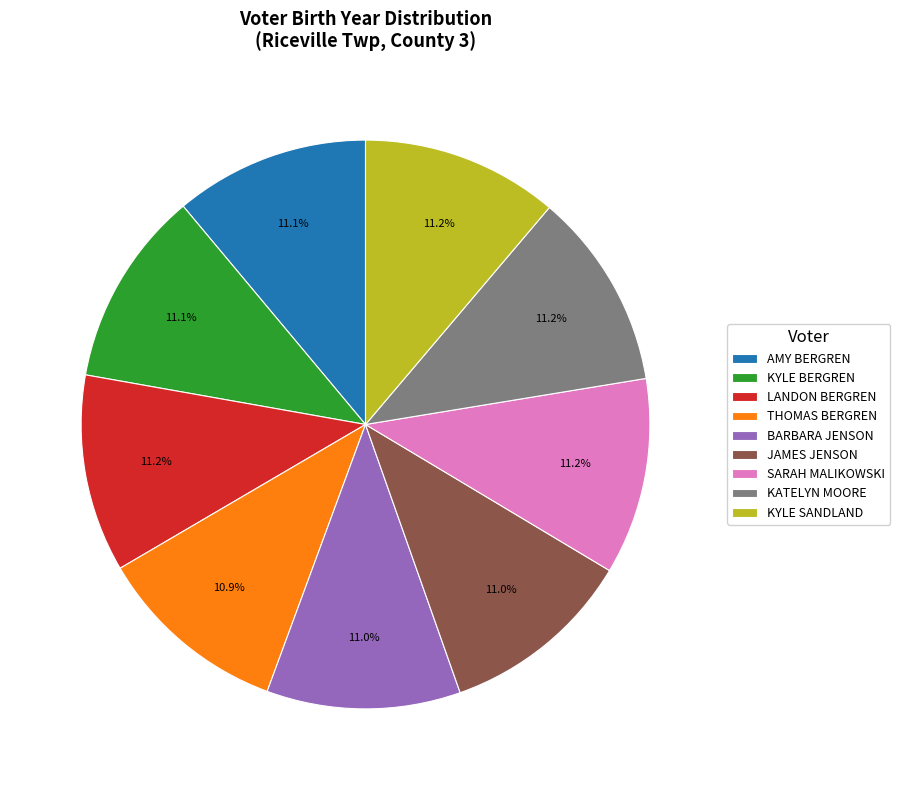

The AMY BERGREN slice represents 2% of the pie. True or false?

False